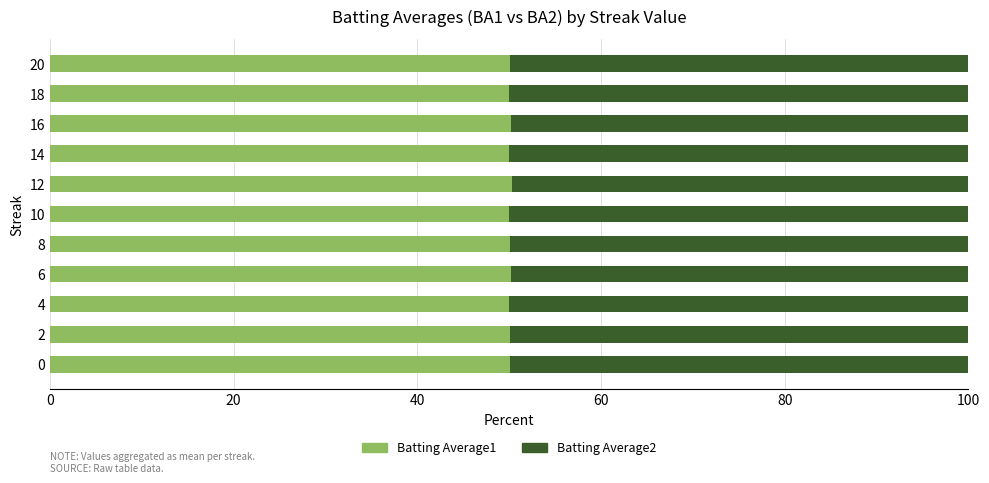

Is it true that Batting Average1 equals 50.0 at 14?

True